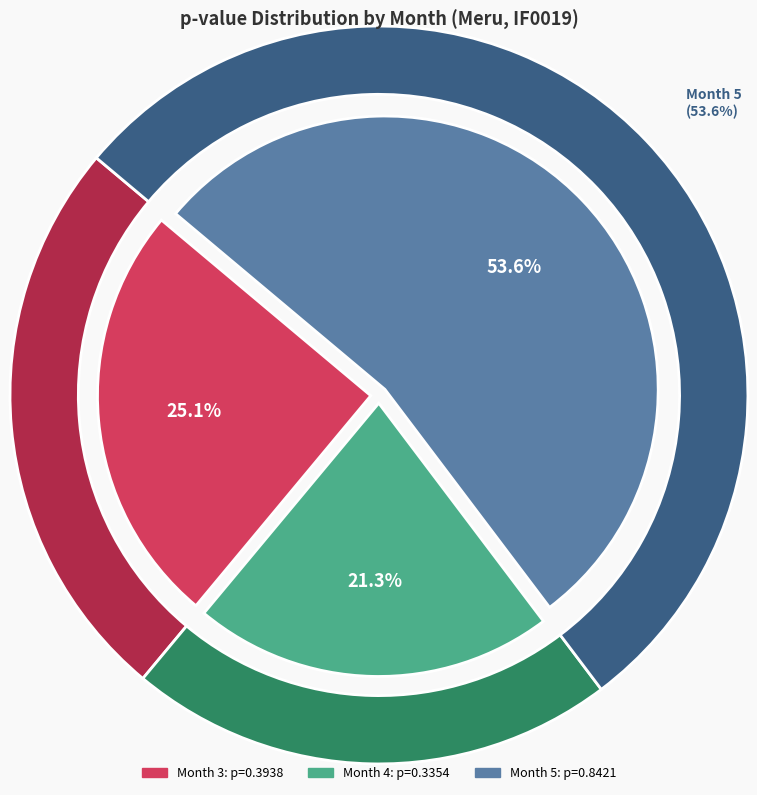

Is it true that Month 3 is 25% of the pie?

True